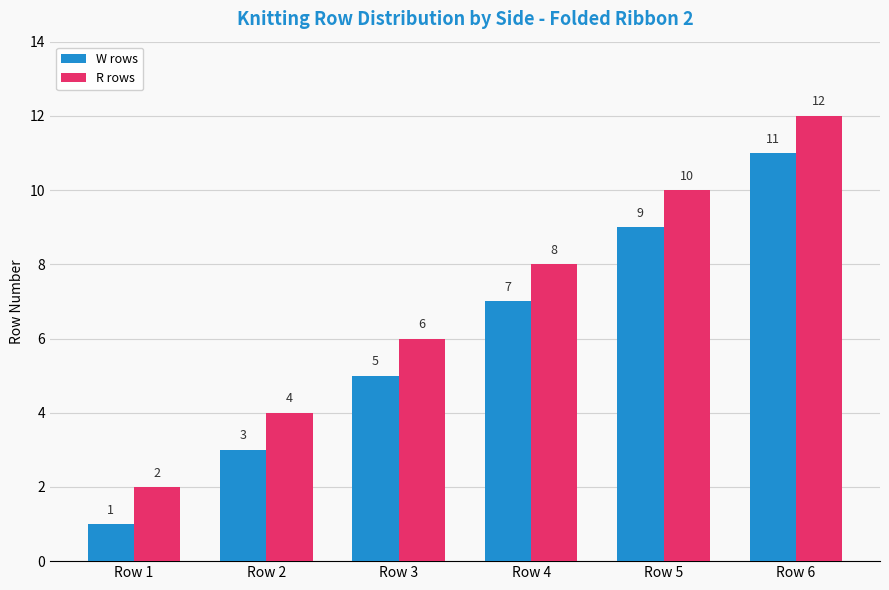

What is the sum of all R rows values?

42